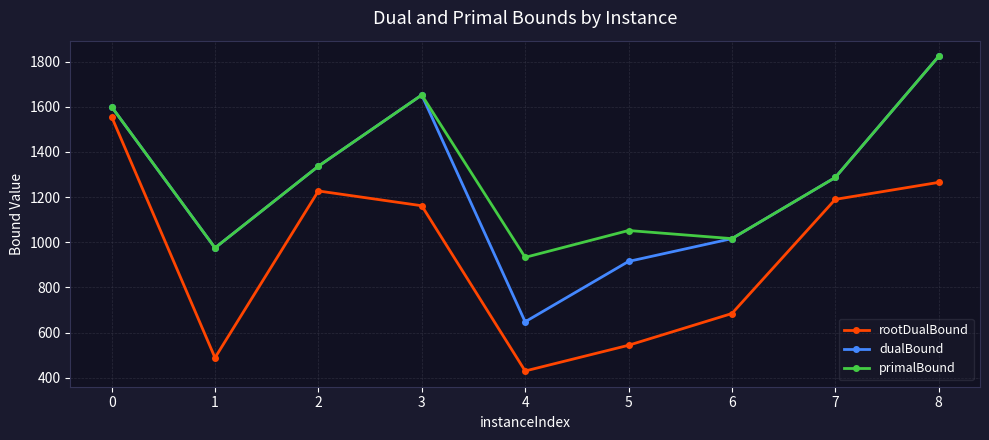

Does the chart display data point markers on the line(s)?

Yes